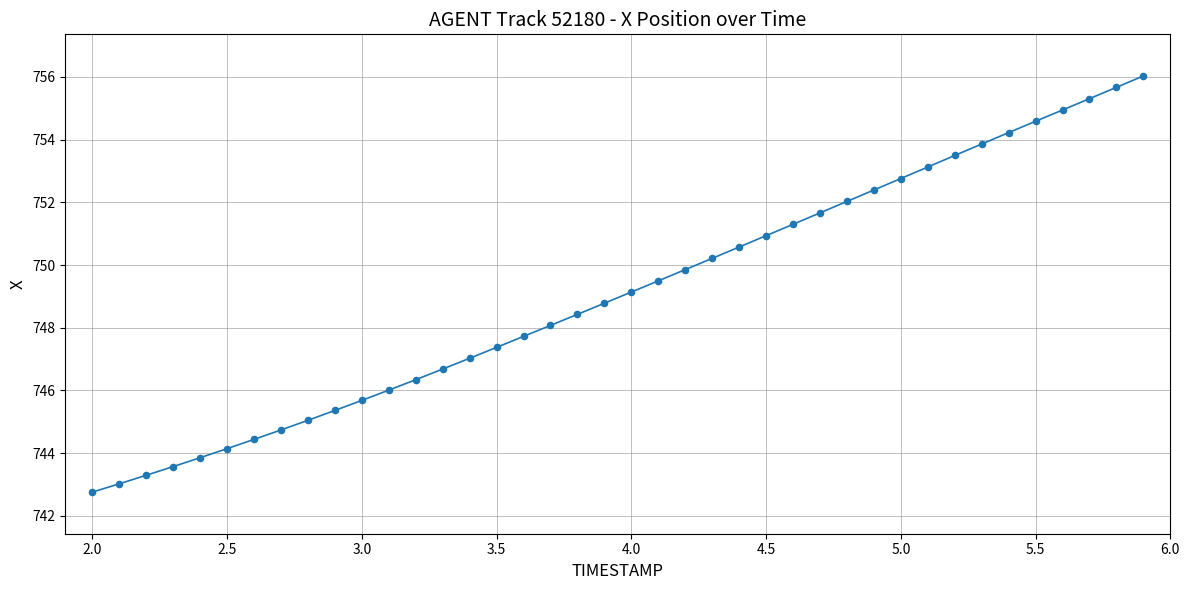

What is the minimum value shown in the chart?

742.8